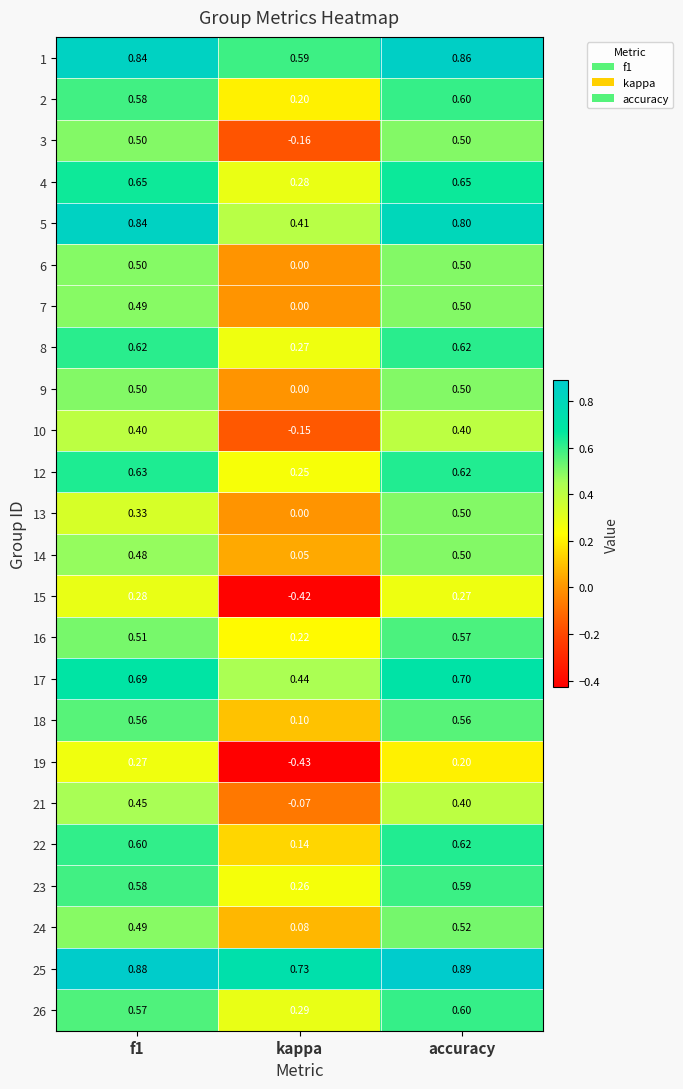

Which label corresponds to the smallest value in the chart?

kappa